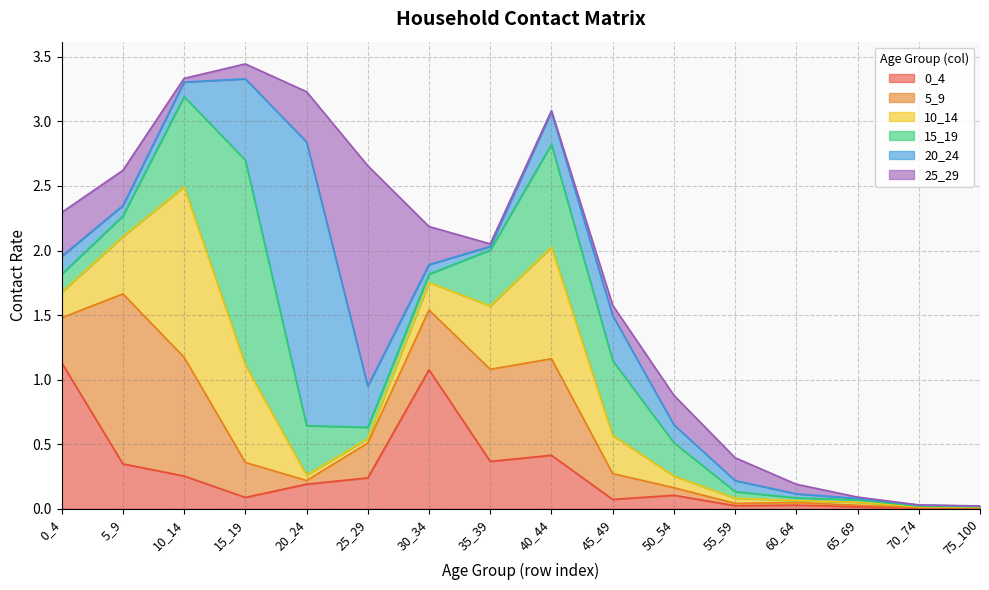

What is the sum of the 15_19 values at 70_74 and 45_49?

0.6